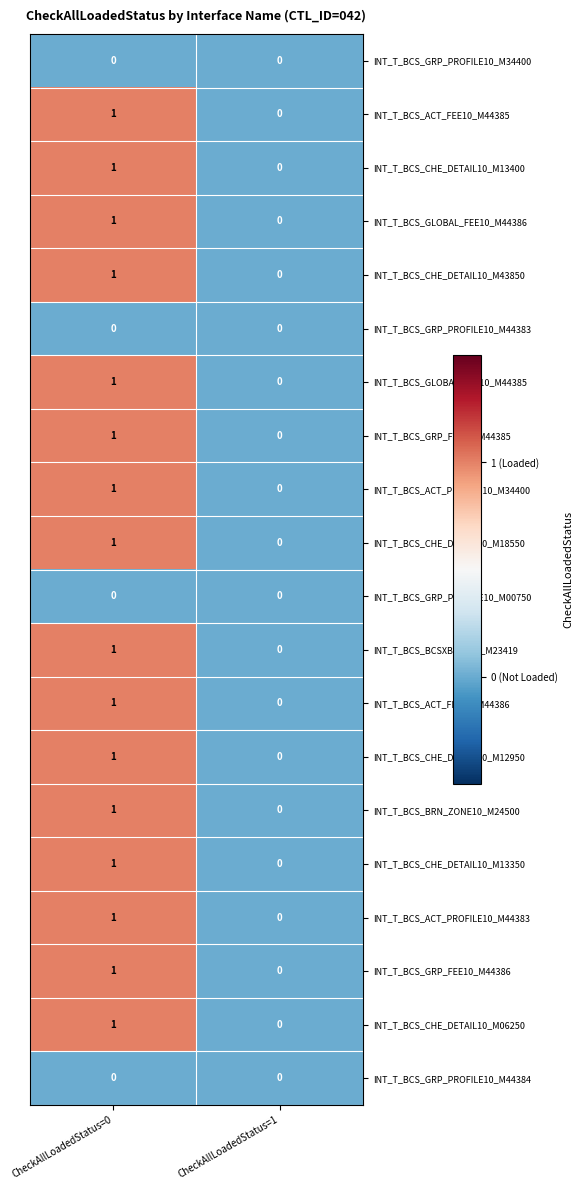

At which category is the sum across all series the highest?

CheckAllLoadedStatus=0